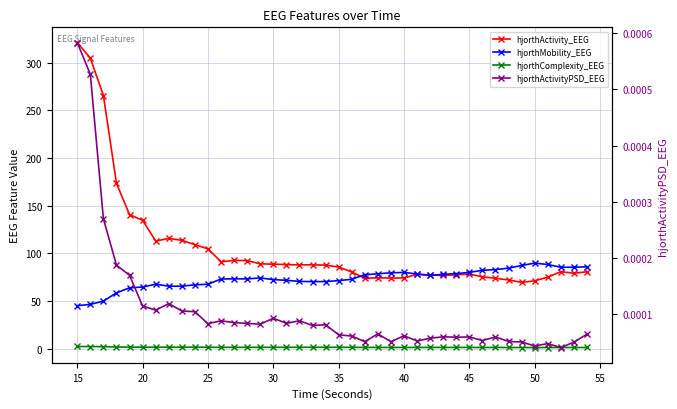

Reading right to left, list all the values displayed in this chart.

hjorthActivity_EEG: 80.8	79.2	80.9	75.1	71.3	69.7	72.2	73.9	75.5	78.4	77.6	76.9	77.3	78.1	74.3	74.2	74.4	73.9	80.6	85.7	87.8	88.1	88.0	88.3	88.8	89.1	92.5	92.6	91.3	104.8	109.2	113.8	115.7	113.1	134.8	140.7	173.5	265.7	304.9	321.2
hjorthMobility_EEG: 86.0	85.6	85.5	88.4	89.9	87.4	84.6	83.0	82.3	80.1	78.9	78.1	77.0	78.5	80.1	79.7	78.6	77.7	72.9	71.5	70.5	70.4	70.7	71.8	72.6	74.3	73.4	73.4	73.2	67.7	67.1	65.6	65.7	67.7	64.8	63.9	58.7	50.0	46.6	45.2
hjorthComplexity_EEG: 1.4	1.4	1.4	1.3	1.3	1.3	1.4	1.4	1.4	1.4	1.4	1.4	1.5	1.4	1.4	1.4	1.4	1.4	1.5	1.6	1.6	1.6	1.6	1.6	1.5	1.5	1.5	1.5	1.5	1.6	1.7	1.7	1.7	1.6	1.7	1.7	1.9	2.2	2.3	2.4
hjorthActivityPSD_EEG: 0.0	0.0	0.0	0.0	0.0	0.0	0.0	0.0	0.0	0.0	0.0	0.0	0.0	0.0	0.0	0.0	0.0	0.0	0.0	0.0	0.0	0.0	0.0	0.0	0.0	0.0	0.0	0.0	0.0	0.0	0.0	0.0	0.0	0.0	0.0	0.0	0.0	0.0	0.0	0.0